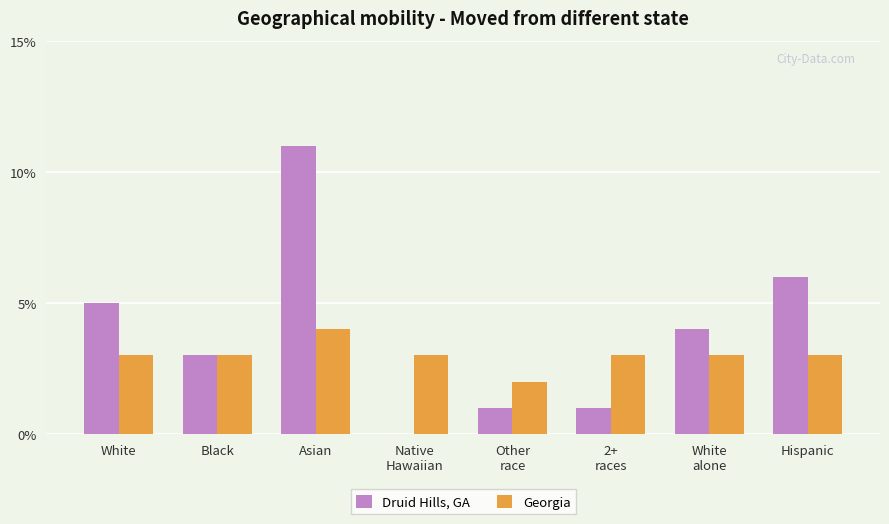

What is the average value of the Georgia series?

3